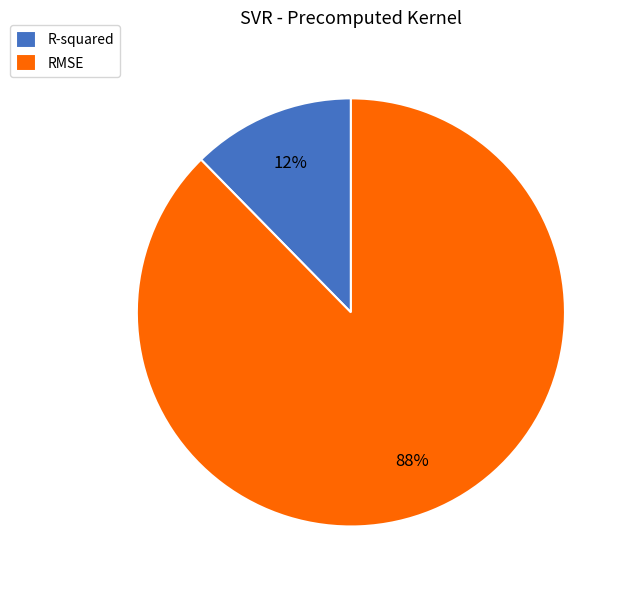

Does RMSE account for over 50% of the chart?

Yes